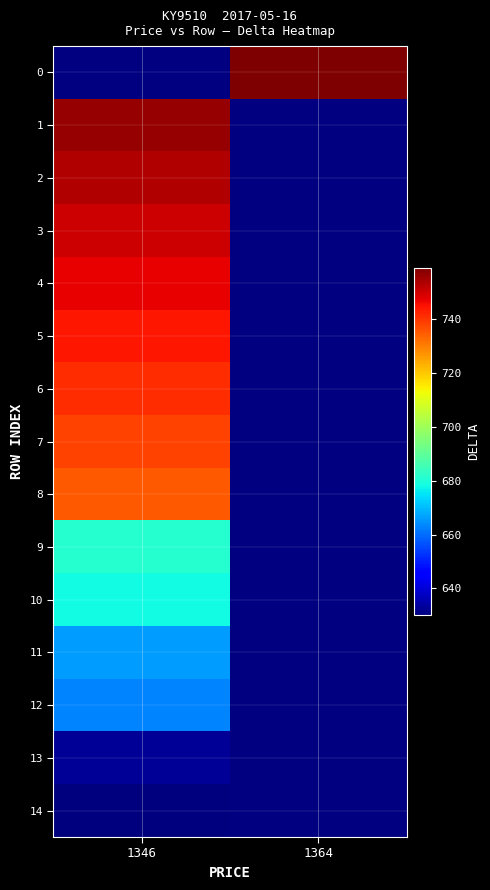

Is the value of 5 at 1364 greater than the value of 1 at 1346?

No